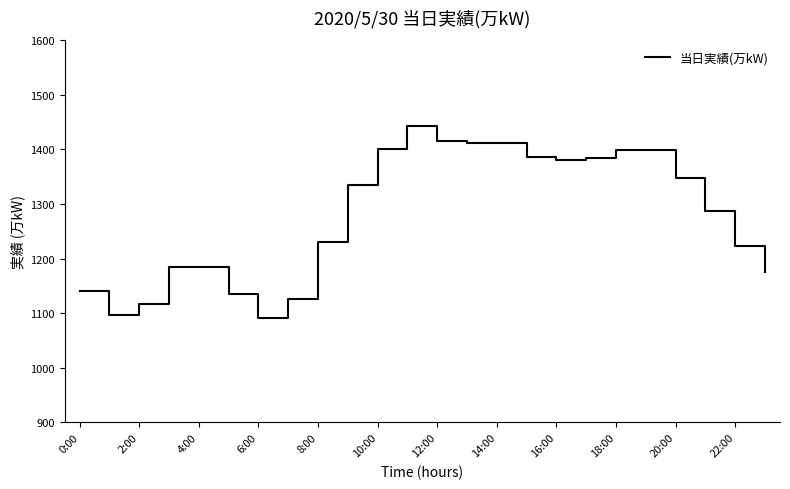

Is this an area chart (filled region under the line)?

No